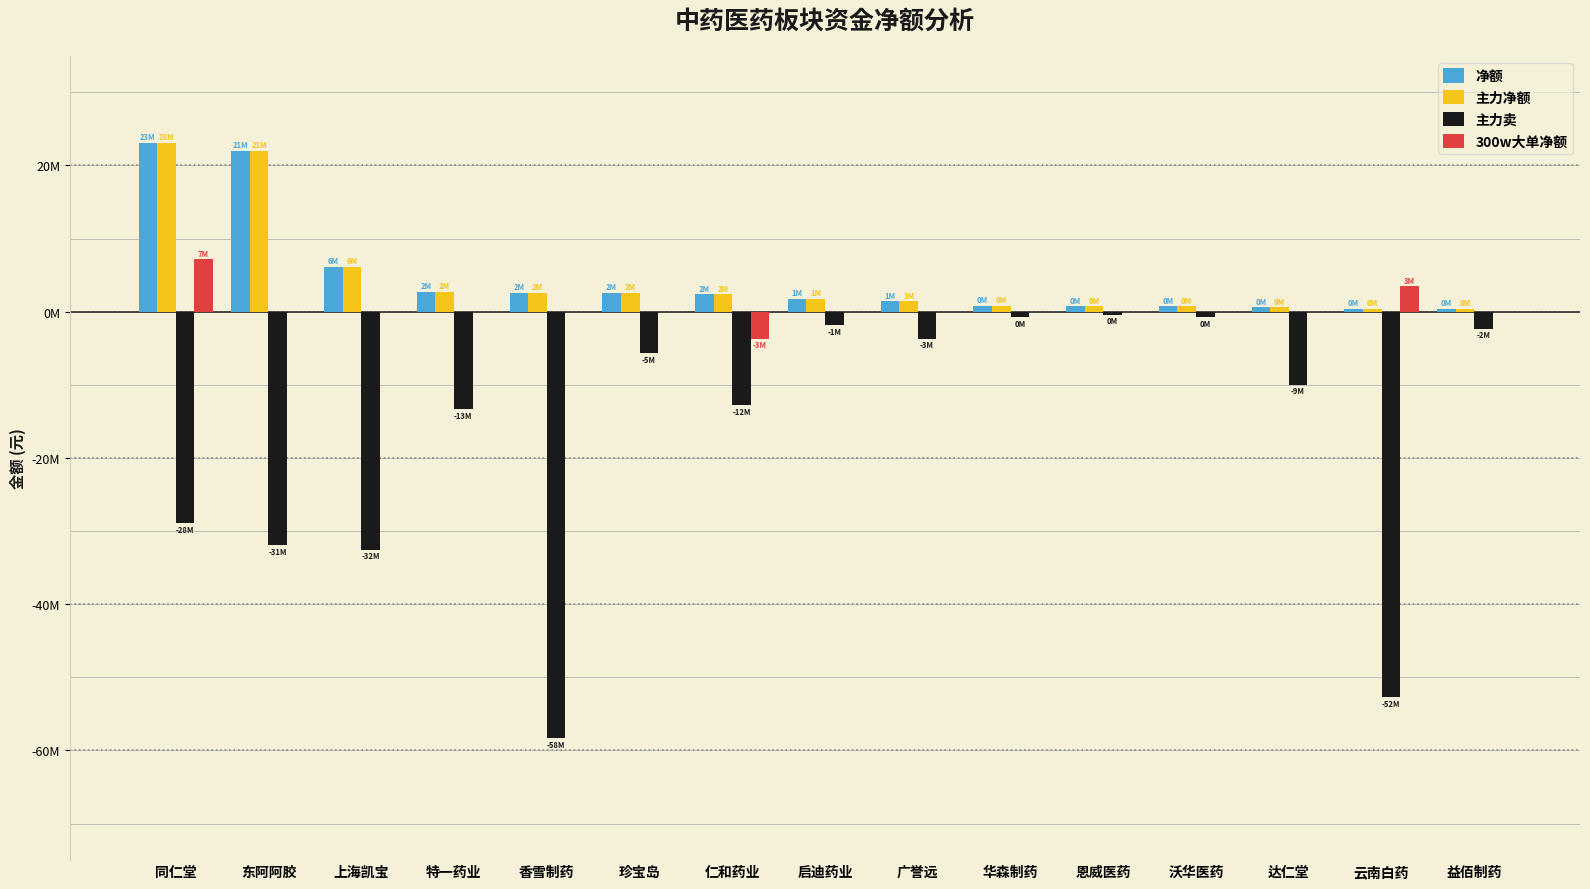

List the series in order of their peak value, highest first.

净额, 主力净额, 300w大单净额, 主力卖